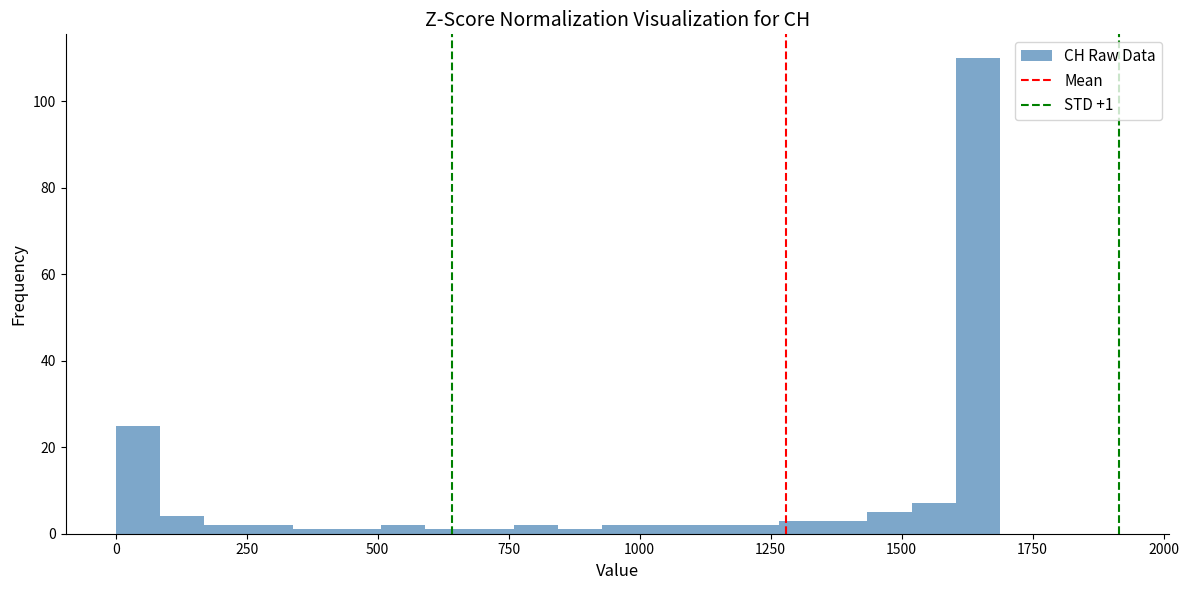

Around what value on the x-axis is the tallest bar? Give the approximate position of its centre, as read against the axis.

1650